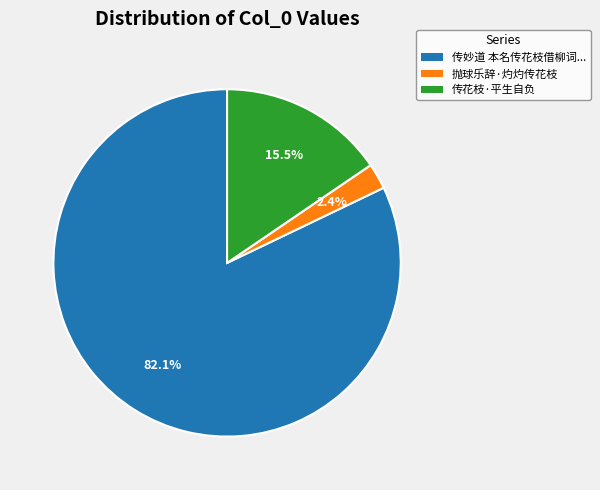

Is there a majority slice in this chart?

Yes